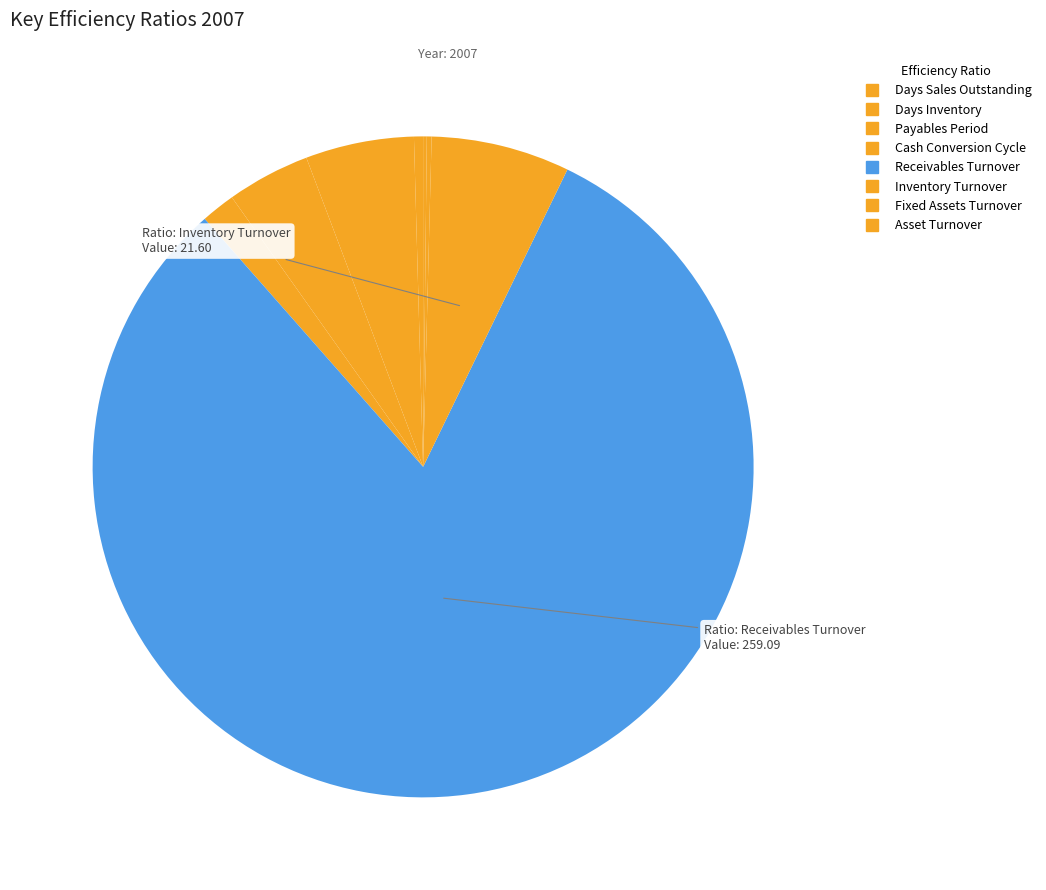

Does Asset Turnover represent more than half of the total?

No